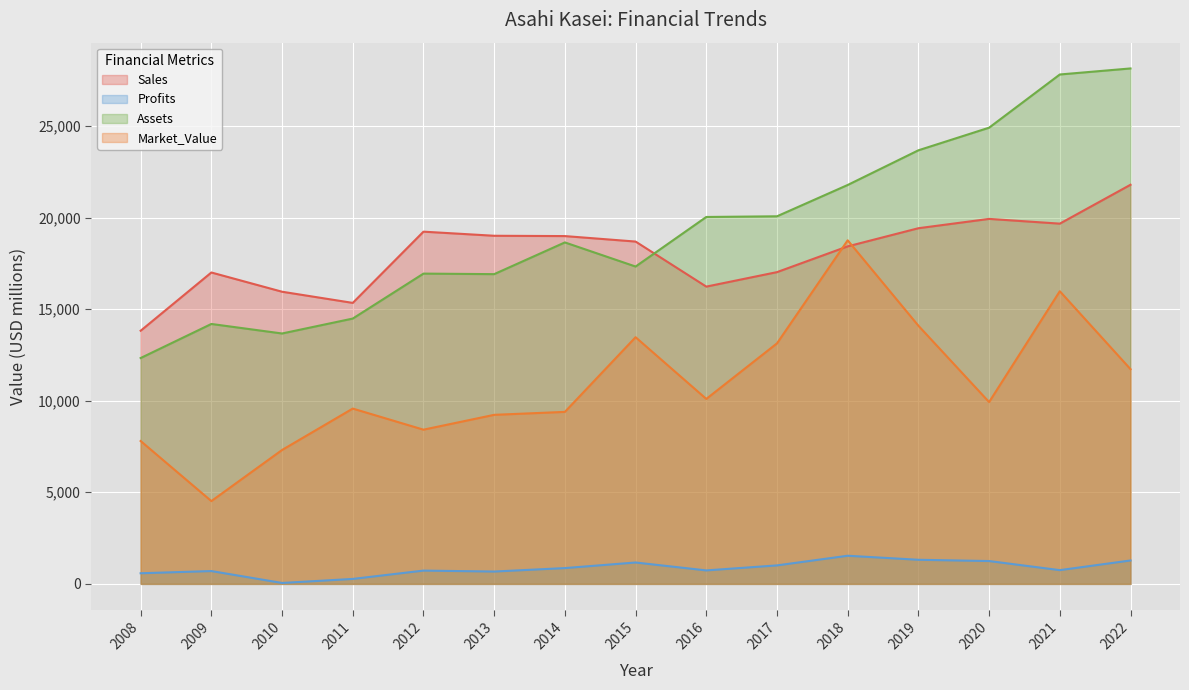

What is the maximum value for Sales?

21790.0